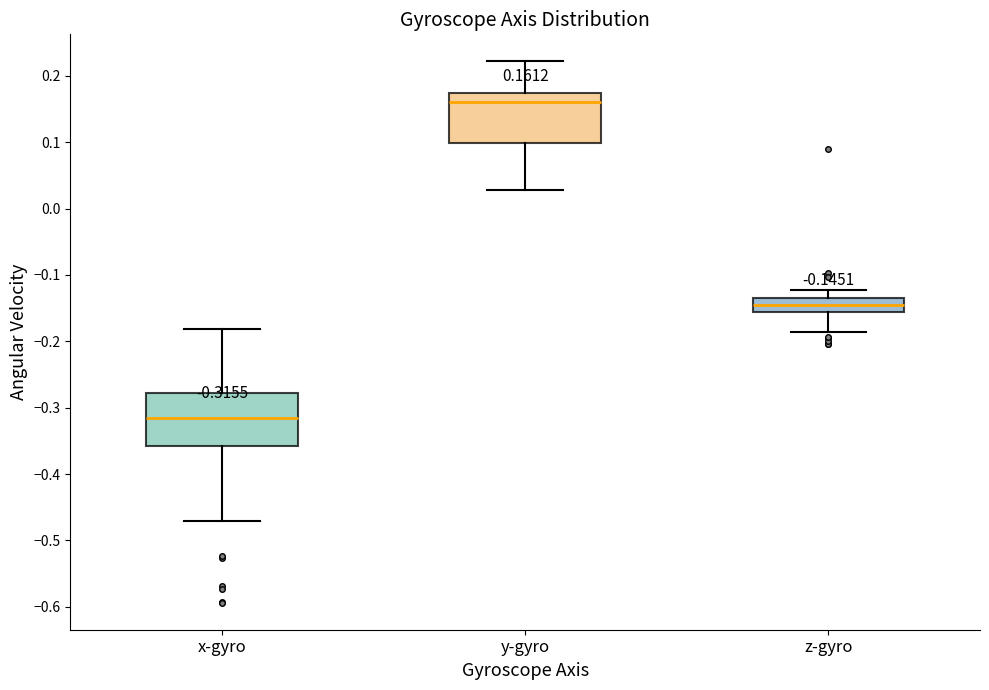

Which box's median line is the lowest?

x-gyro